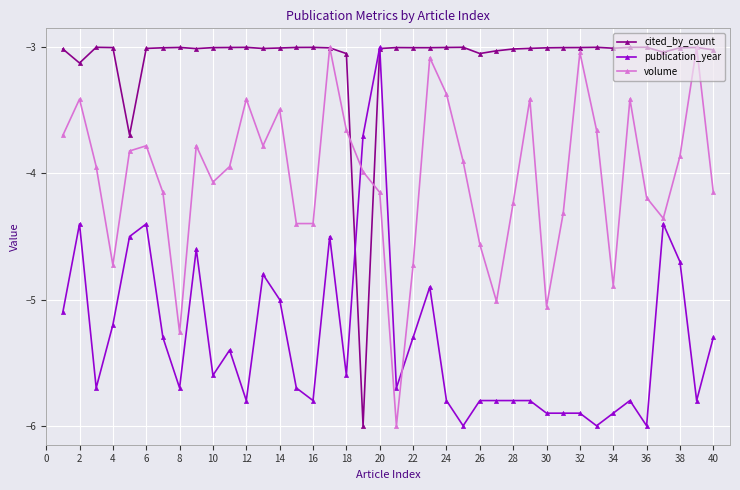

How many series are shown in this chart?

3